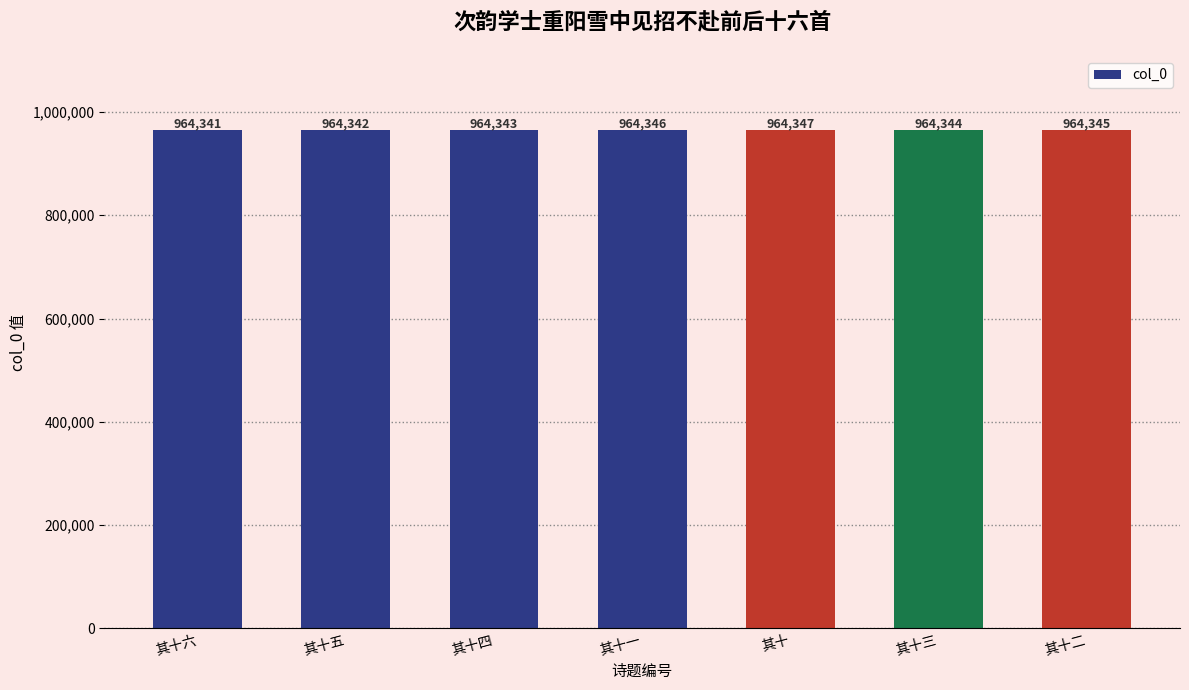

What is the average value?

964344